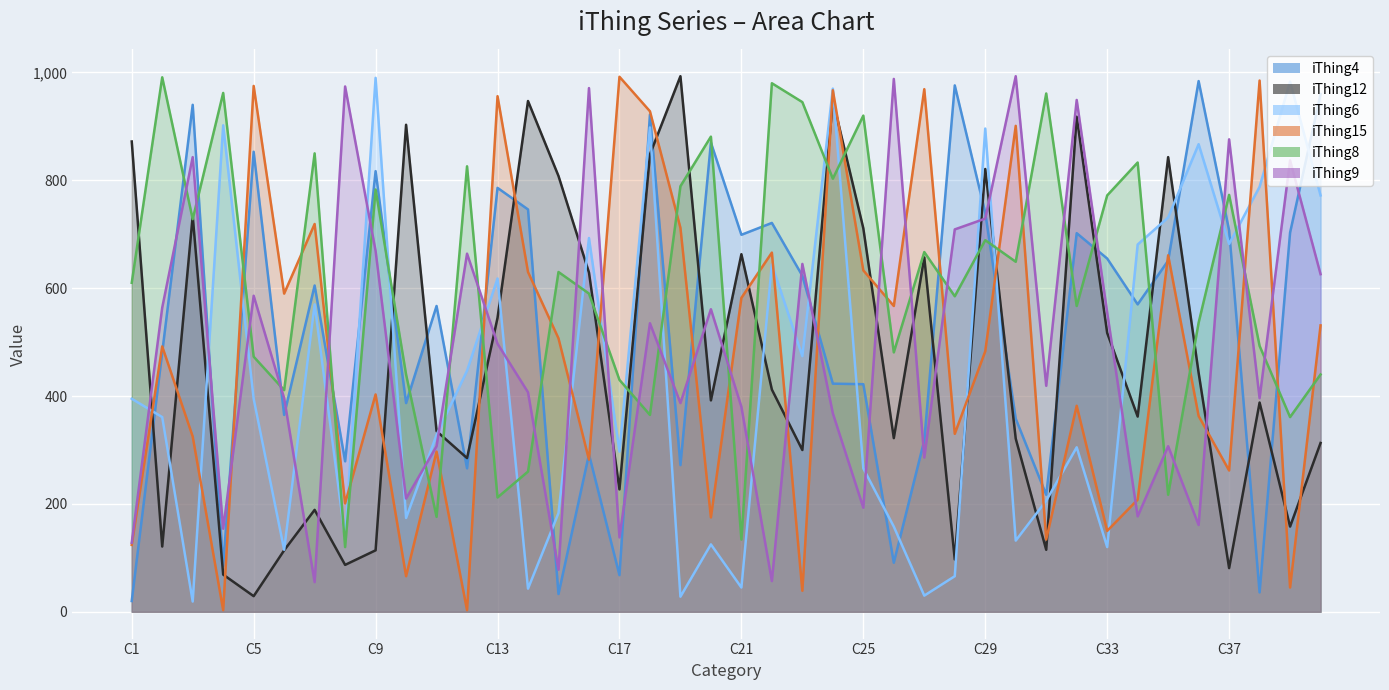

Which has a higher value, C28 or C4?

C28